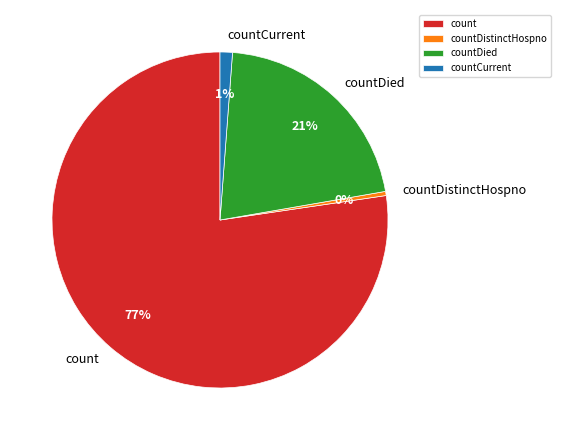

Which has a higher value, countDistinctHospno or countDied?

countDied